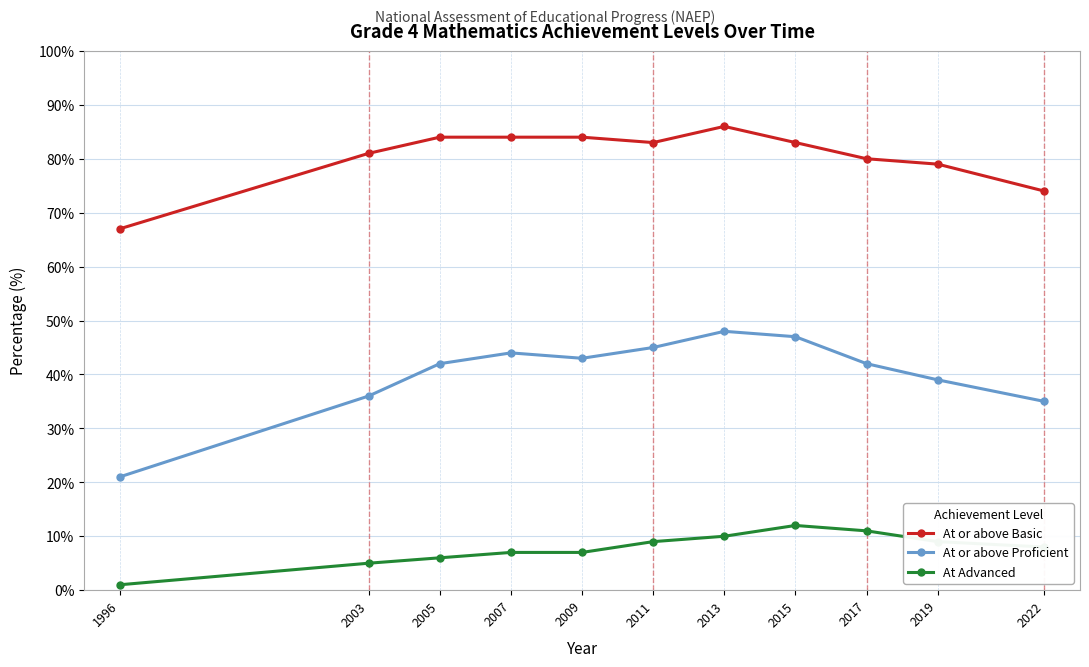

What is the difference between the maximum and minimum values in the At or above Basic series?

19